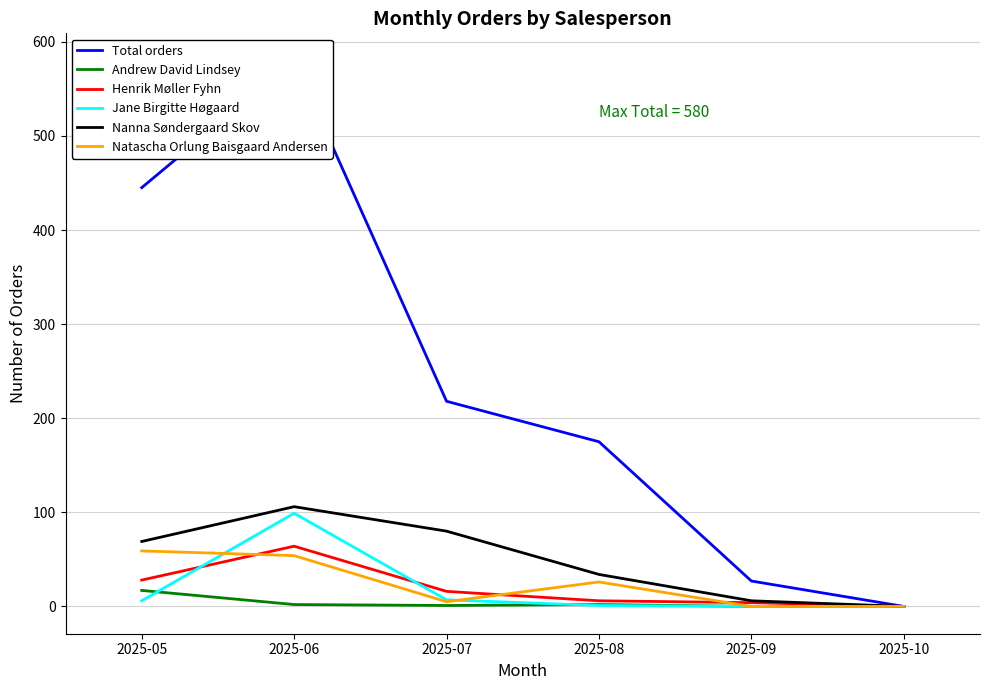

Where does the Natascha Orlung Baisgaard Andersen series first go above 26?

2025-05